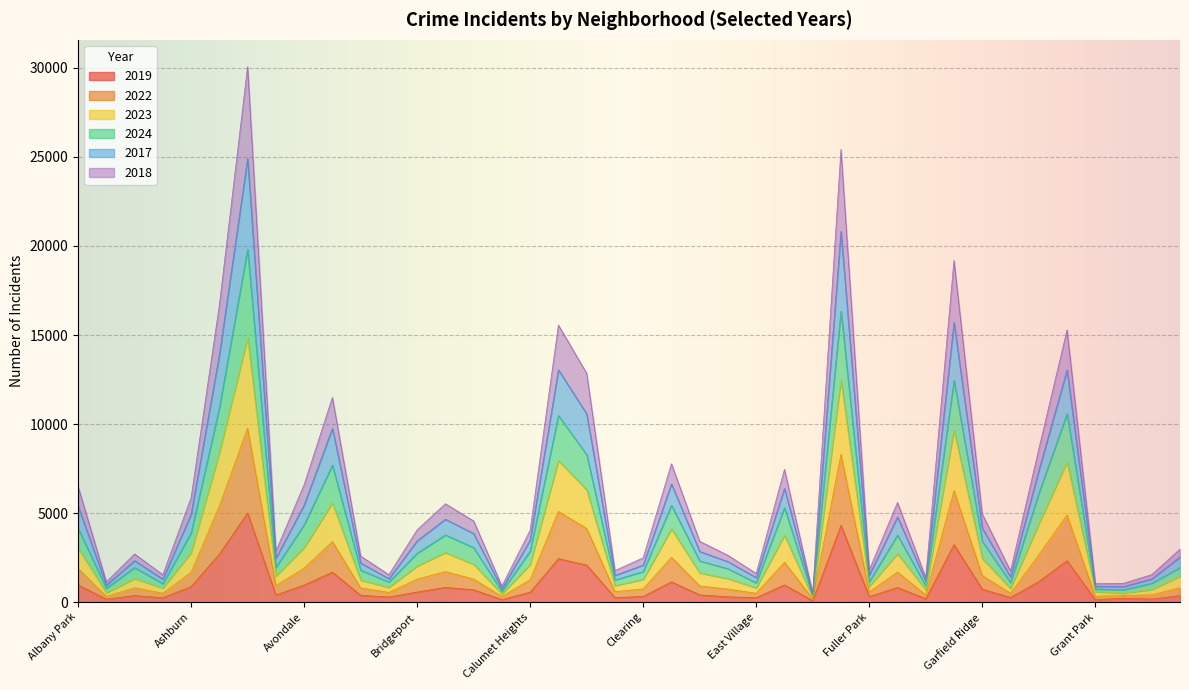

True or false: 2023 has more than 2 interior local peaks.

True